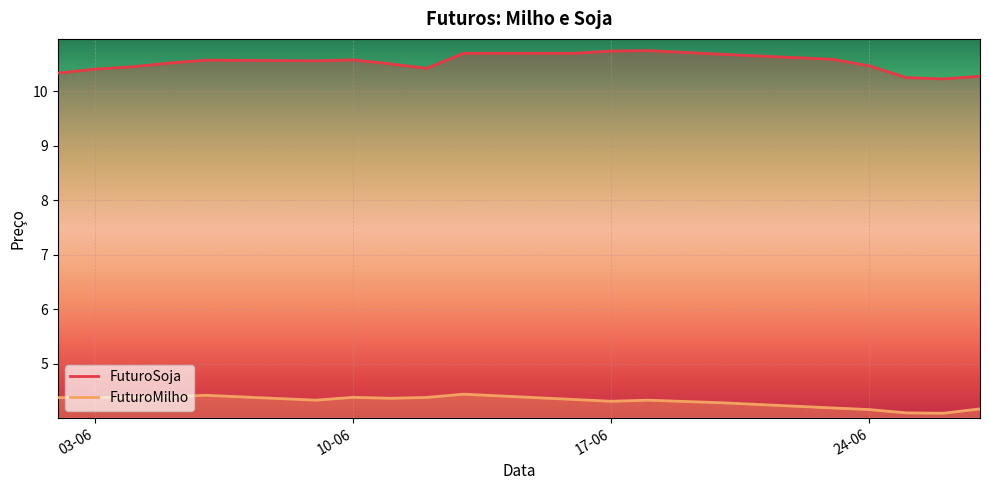

At which label is FuturoSoja closest to 10?

26-06-2025